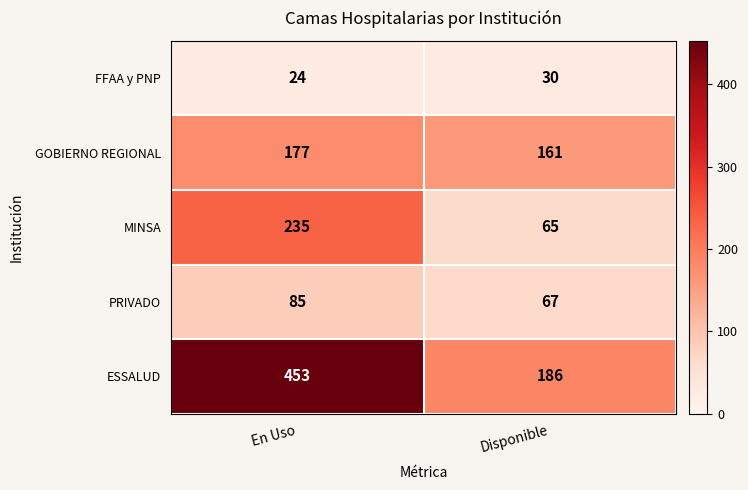

Count the number of data series in this chart.

5